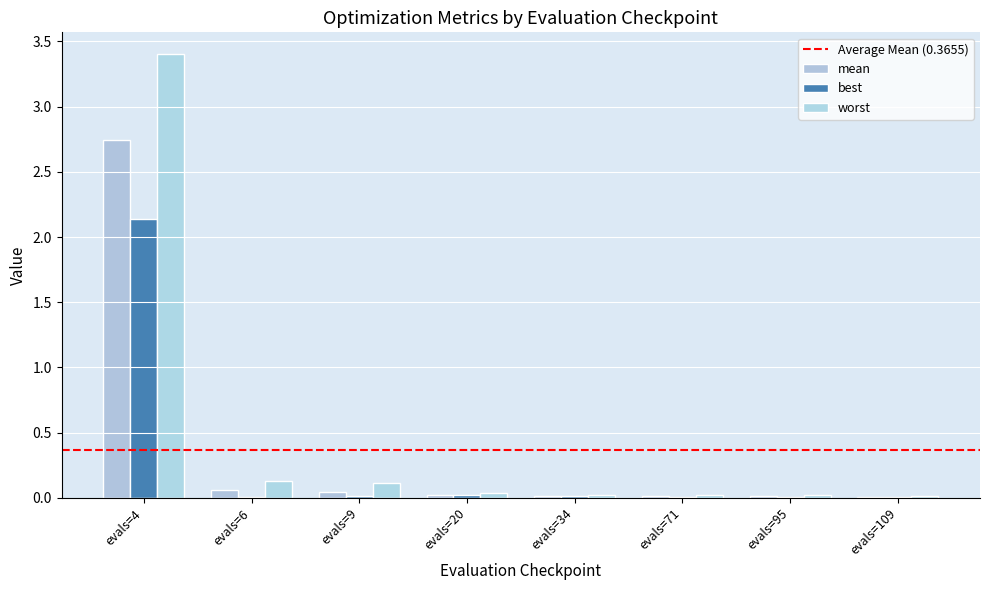

How many groups of bars are there?

8